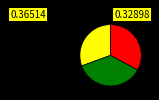

Is there a majority slice in this chart?

No